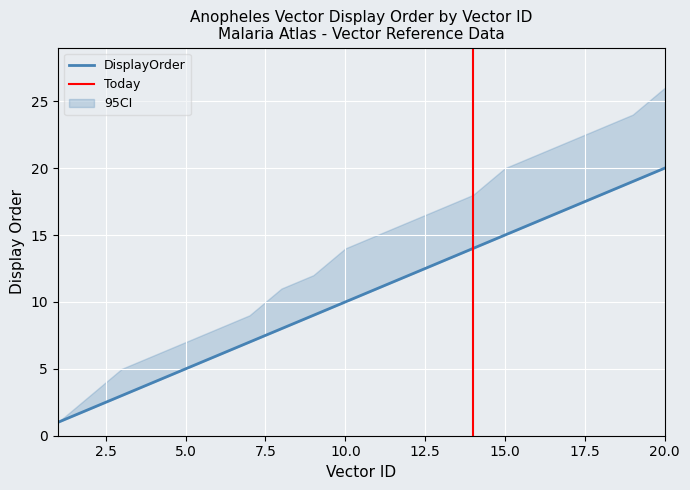

Is this an area chart (filled region under the line)?

No